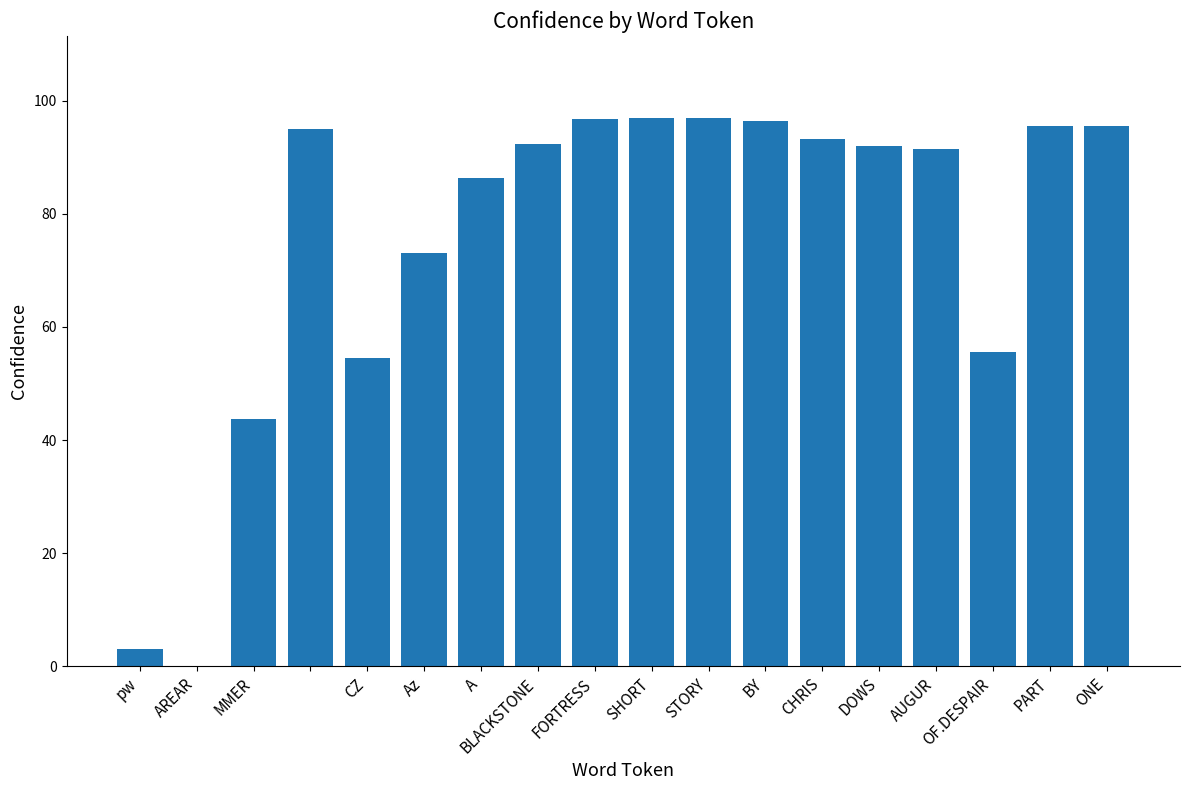

How many positive values are there?

17